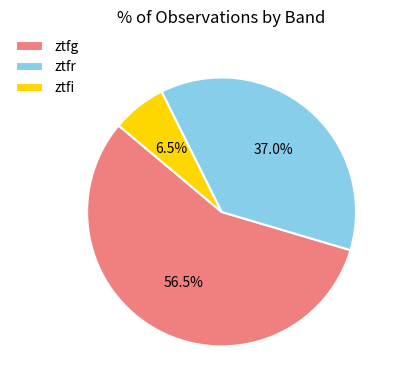

To the nearest percent, what is the difference between the largest and smallest slice percentages?

50%